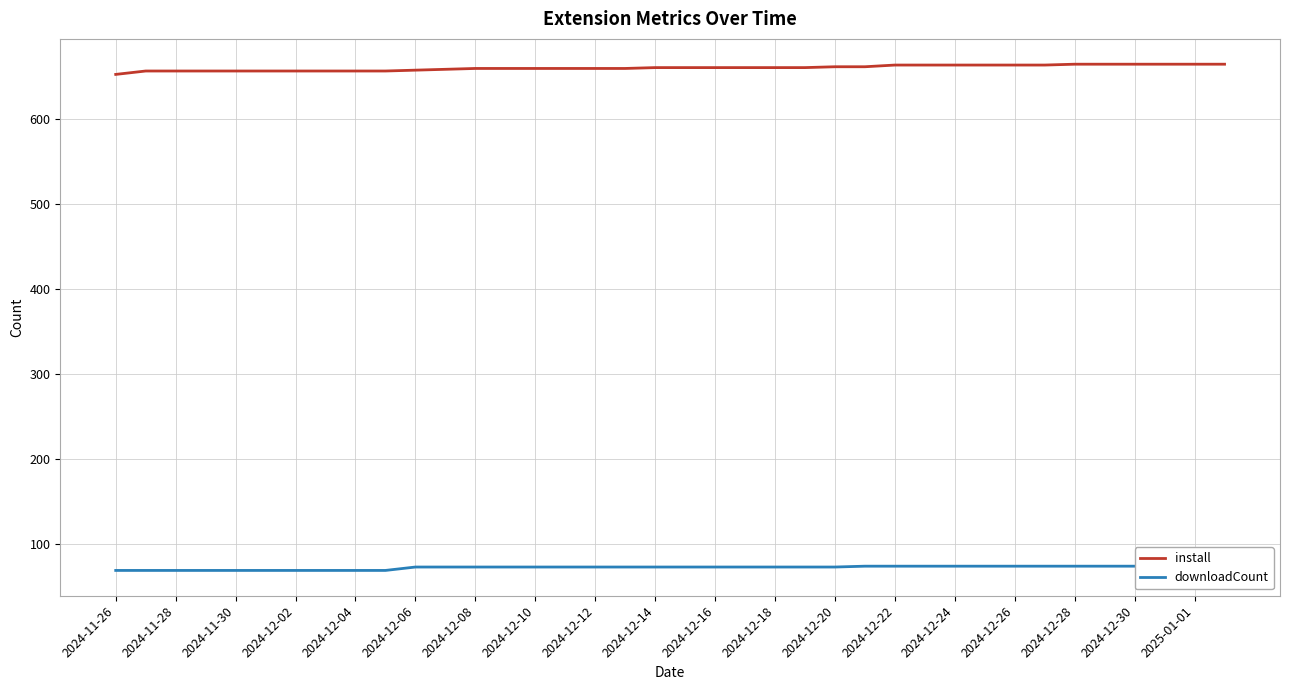

True or false: install has a value of 664 at 2024-12-30.

True